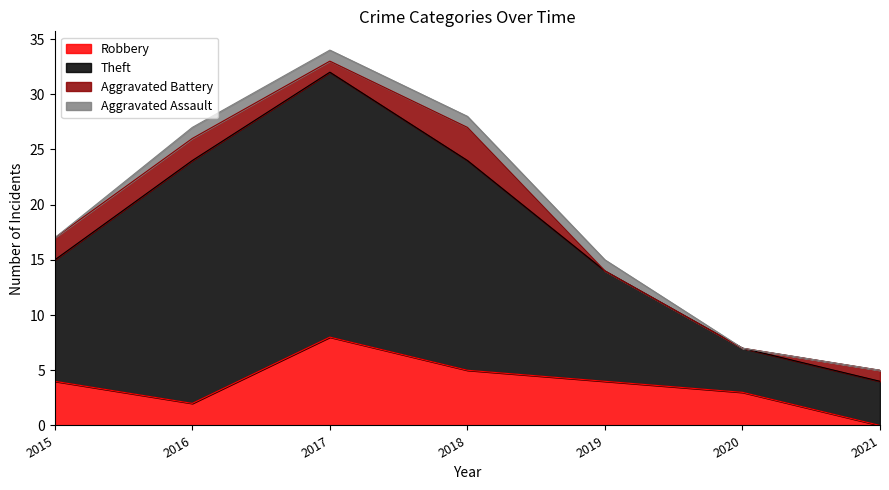

True or false: Theft and Robbery cross at least once.

False